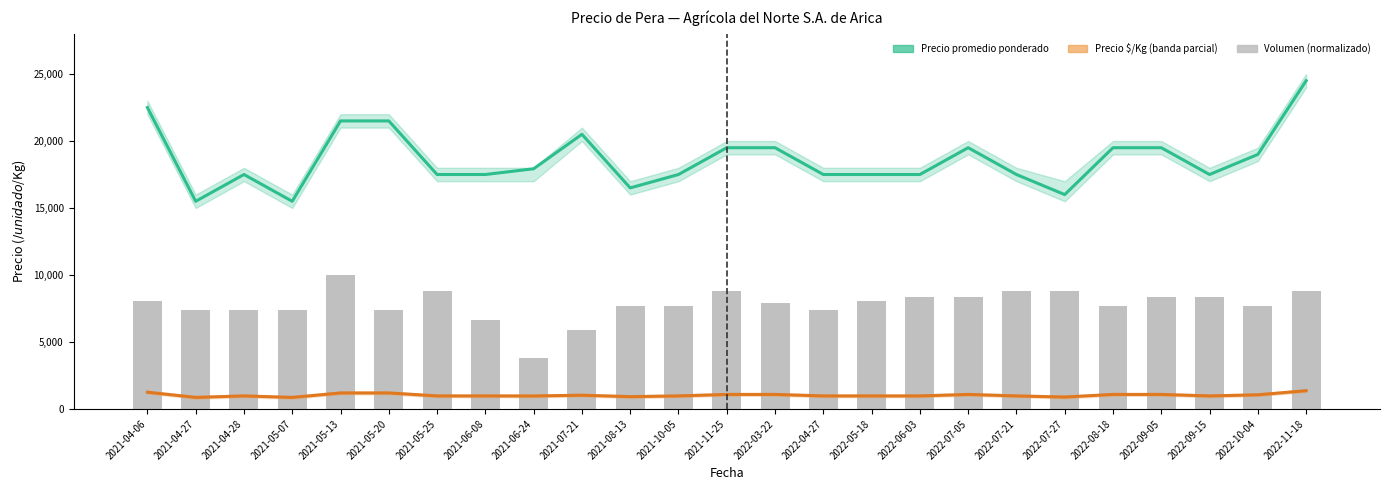

Which series has the largest total across all categories?

Precio promedio ponderado